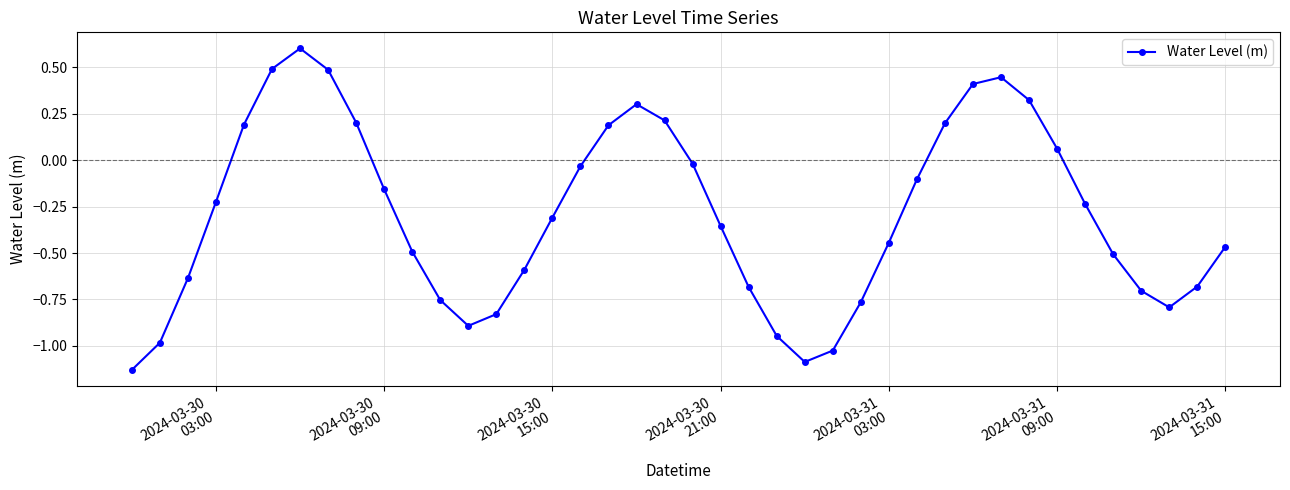

What is the maximum value shown in the chart?

0.6